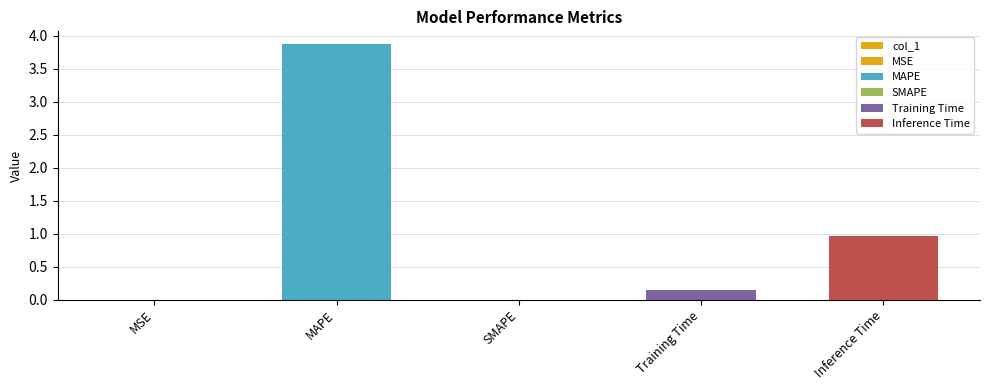

Rank the categories by value from lowest to highest.

SMAPE, MSE, Training Time, Inference Time, MAPE